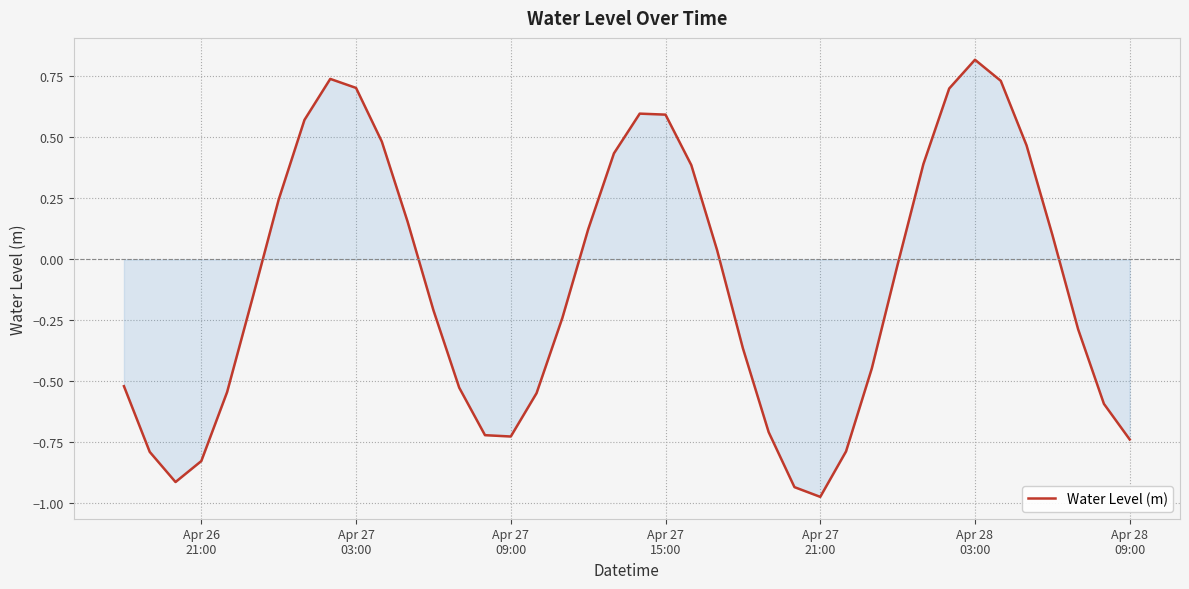

What is the maximum value shown in the chart?

0.8